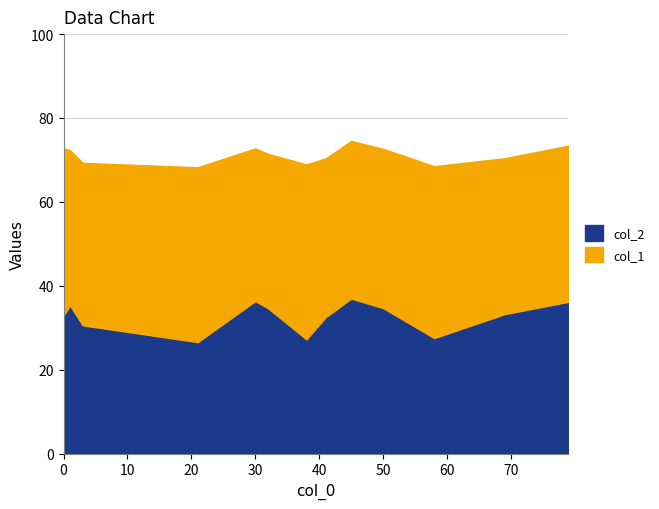

What is the total value across all series at 50?

72.7